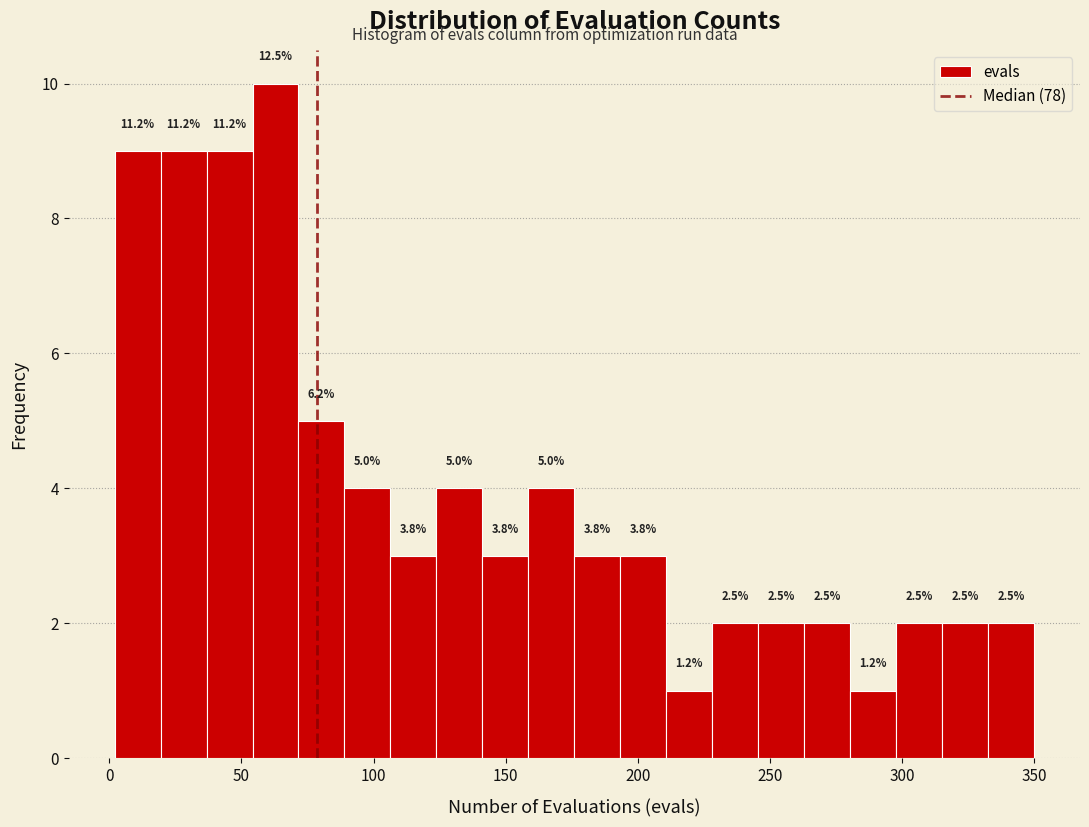

Around what value on the x-axis is the tallest bar? Give the approximate position of its centre, as read against the axis.

65